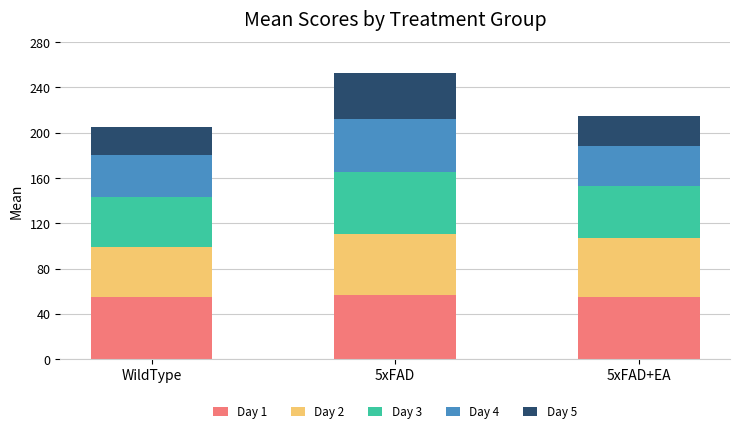

How many distinct data groups are displayed?

5